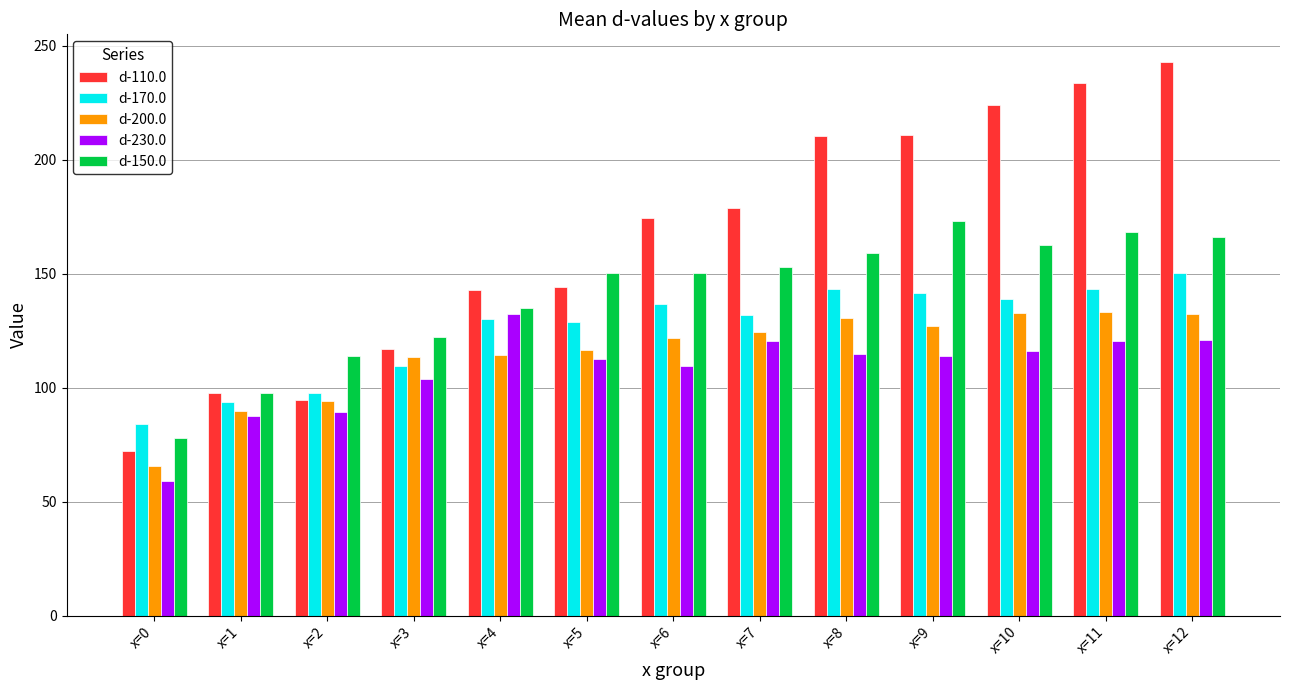

Between x=2 and x=5, which series saw the biggest shift?

d-110.0